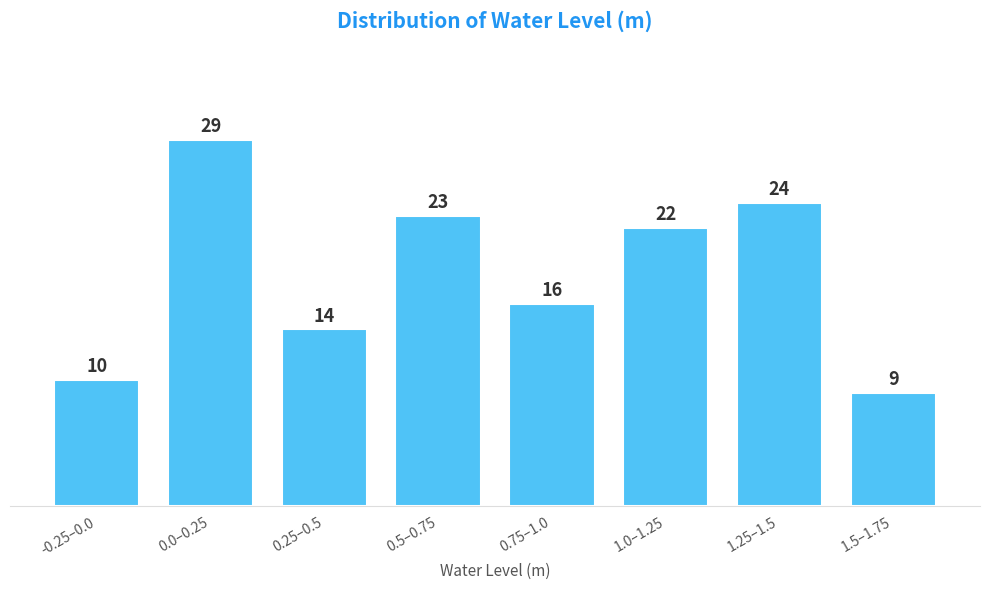

Reading left to right, extract all data points from this chart.

-0.25–0.0=10	0.0–0.25=29	0.25–0.5=14	0.5–0.75=23	0.75–1.0=16	1.0–1.25=22	1.25–1.5=24	1.5–1.75=9